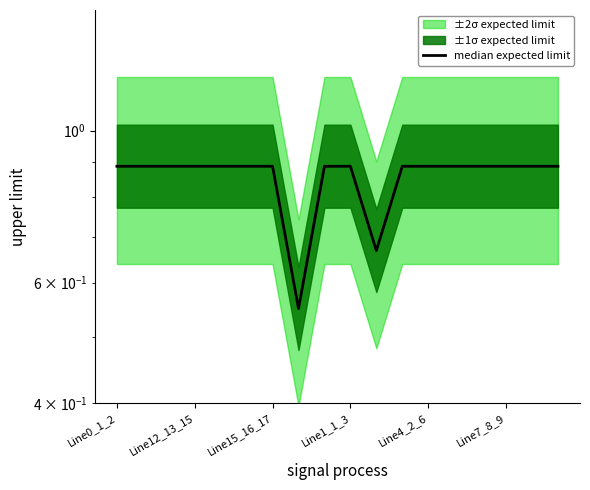

The value at Line12_13_15 is 0.6. True or false?

False